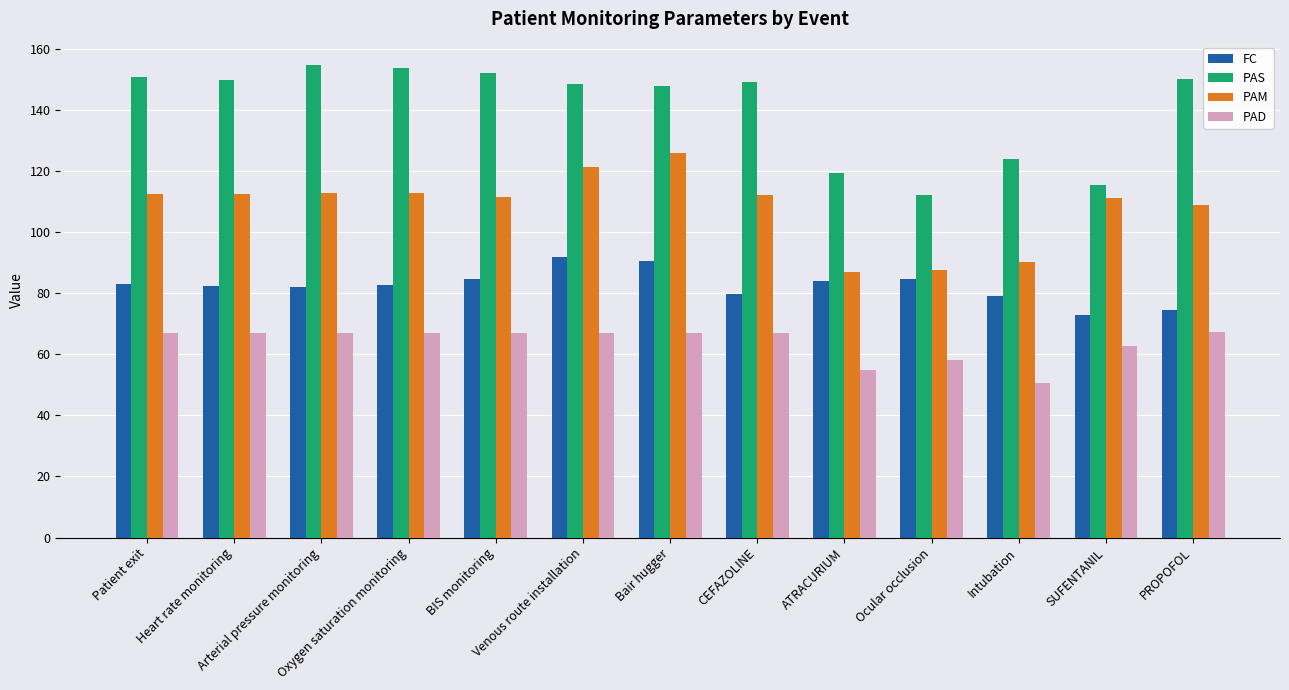

What is the sum of all PAM values?

1406.1